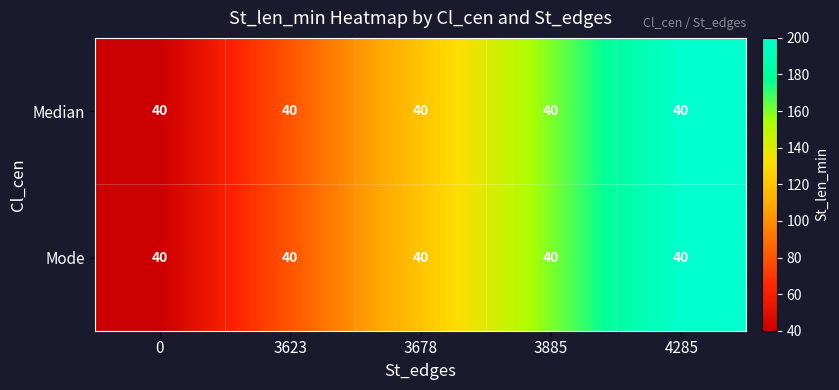

Count the number of categories in the chart.

5